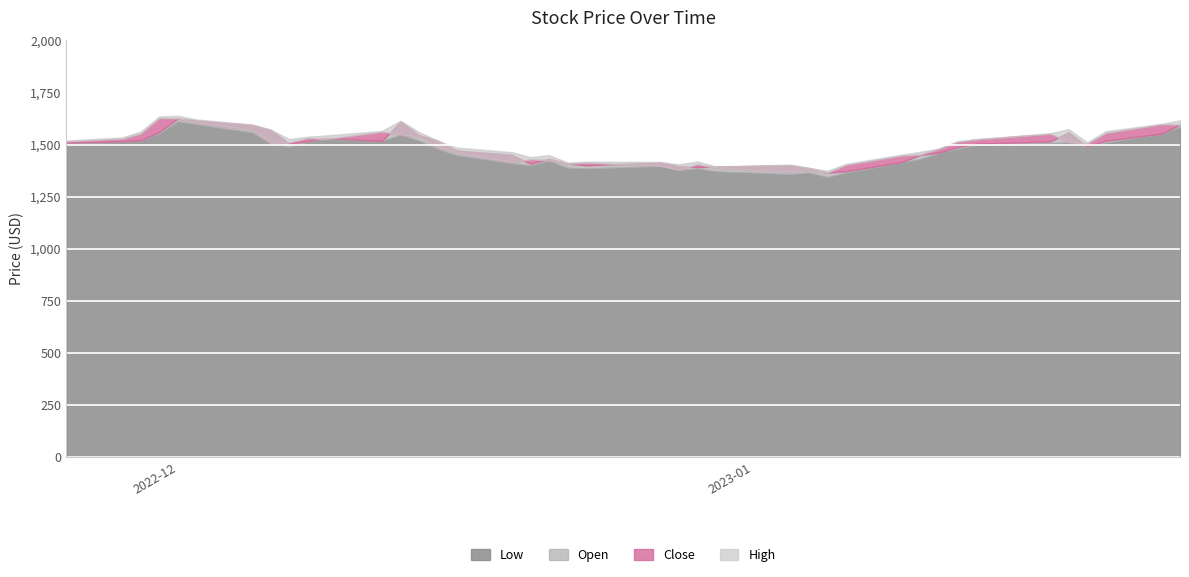

Between 0 and 1, which series saw the biggest shift?

High